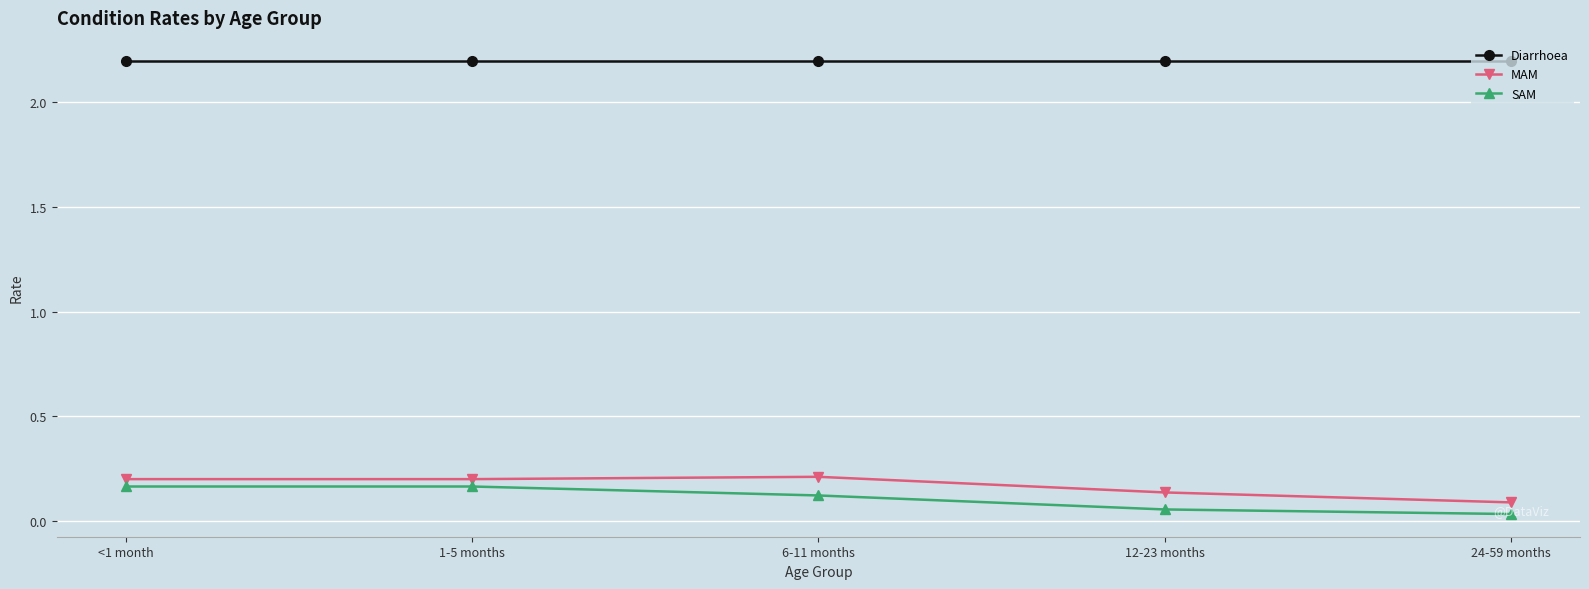

True or false: Diarrhoea and SAM cross at least once.

False